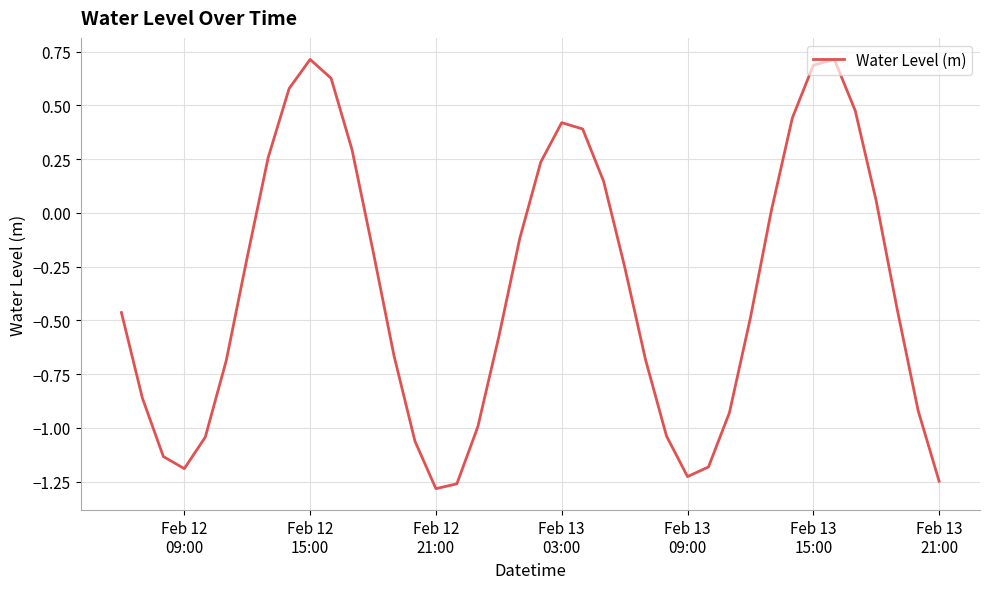

What is the difference between the maximum and minimum values?

2.0